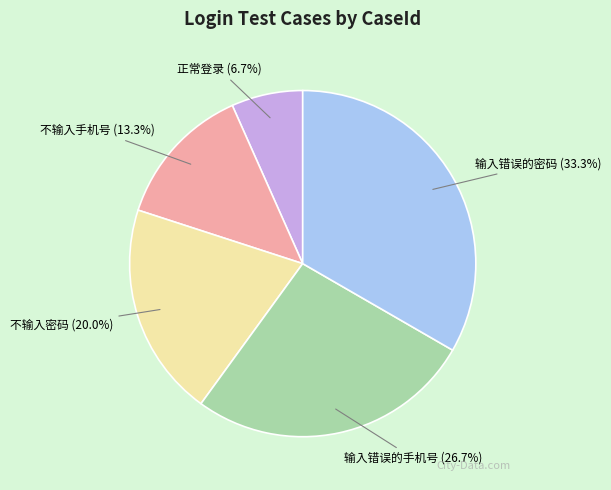

What is the total percentage of 不输入手机号 and 输入错误的手机号?

40.0%